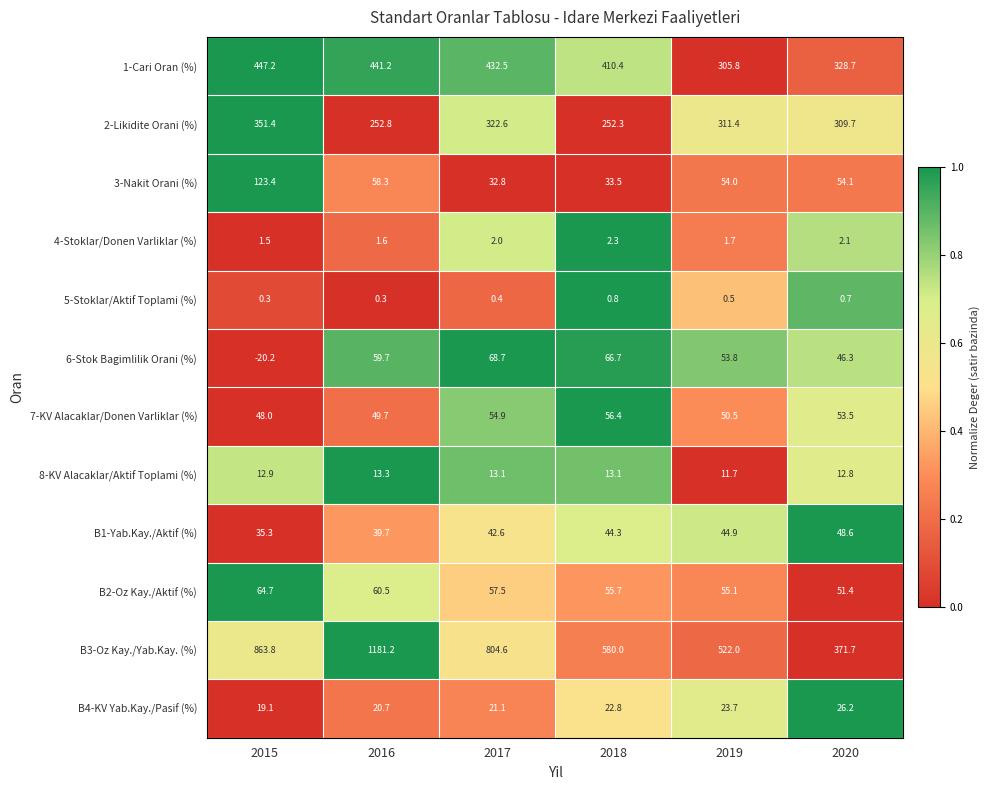

Which series has the widest spread of values?

B3-Oz Kay./Yab.Kay. (%)